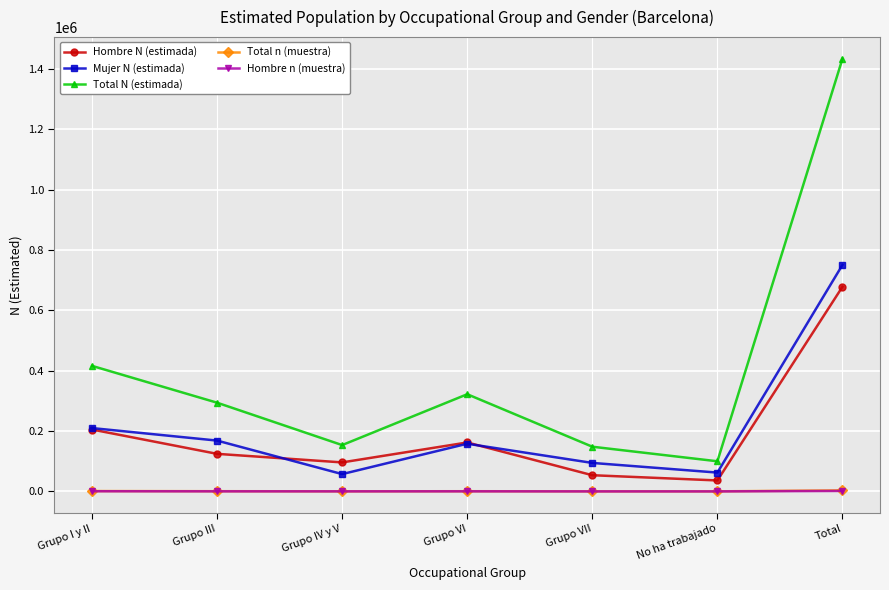

What is the difference between the Hombre n (muestra) values at Grupo IV y V and Grupo I y II?

393